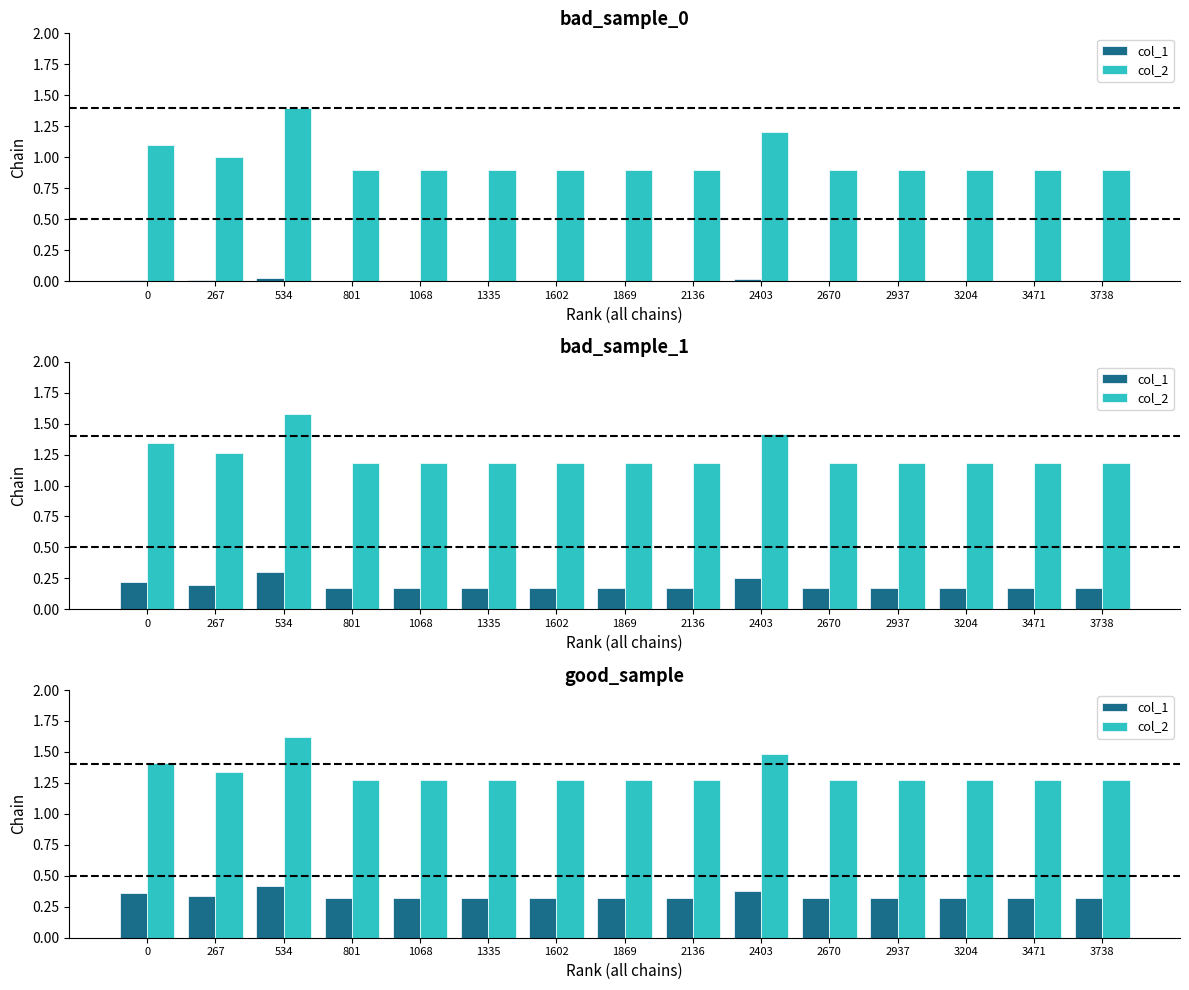

At which label is col_2 closest to 1?

801